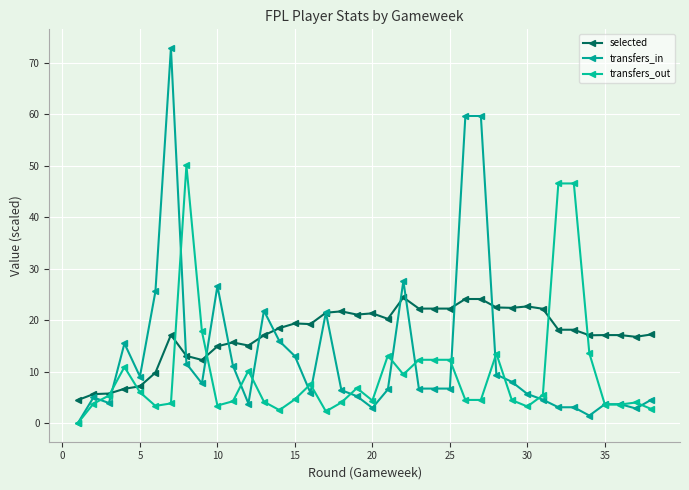

In transfers_in, how many points are lower than both neighbors (excluding endpoints)?

8